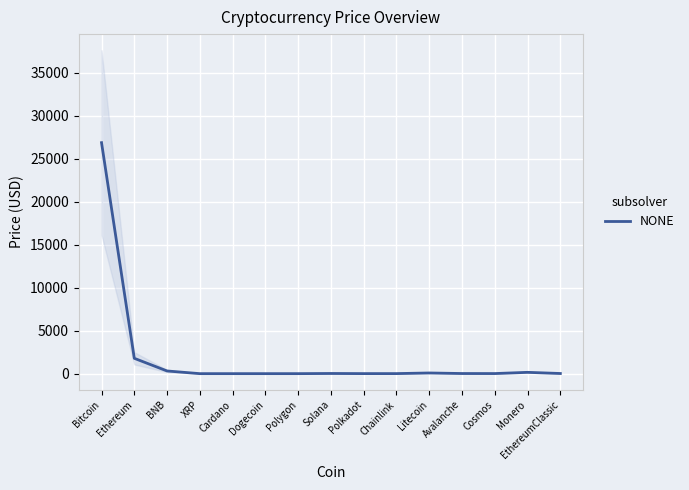

What is the value of the 8th point from the left?

20.2